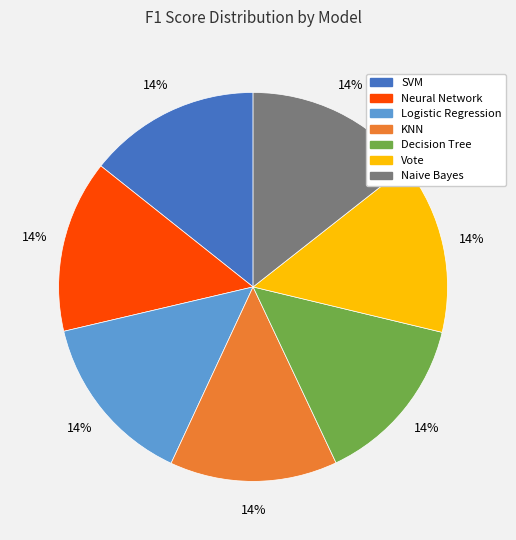

Is it true that Vote is 14% of the pie?

True